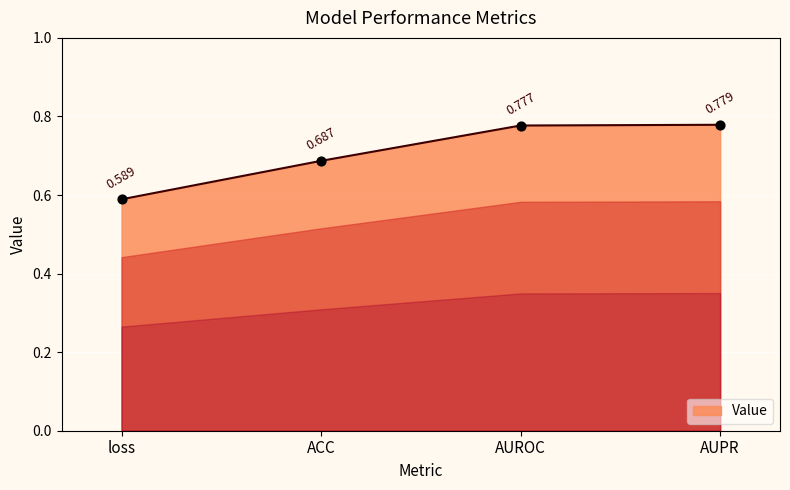

What is the change in value from loss to AUROC?

+0.2